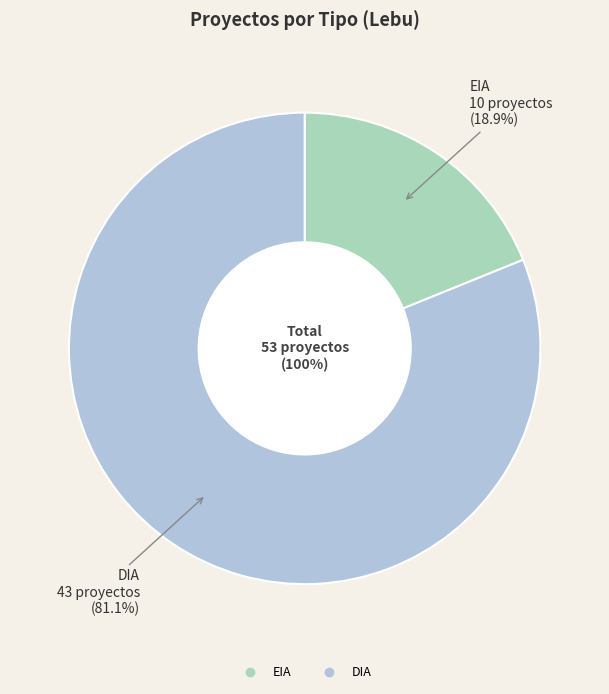

Which slice is the largest?

DIA